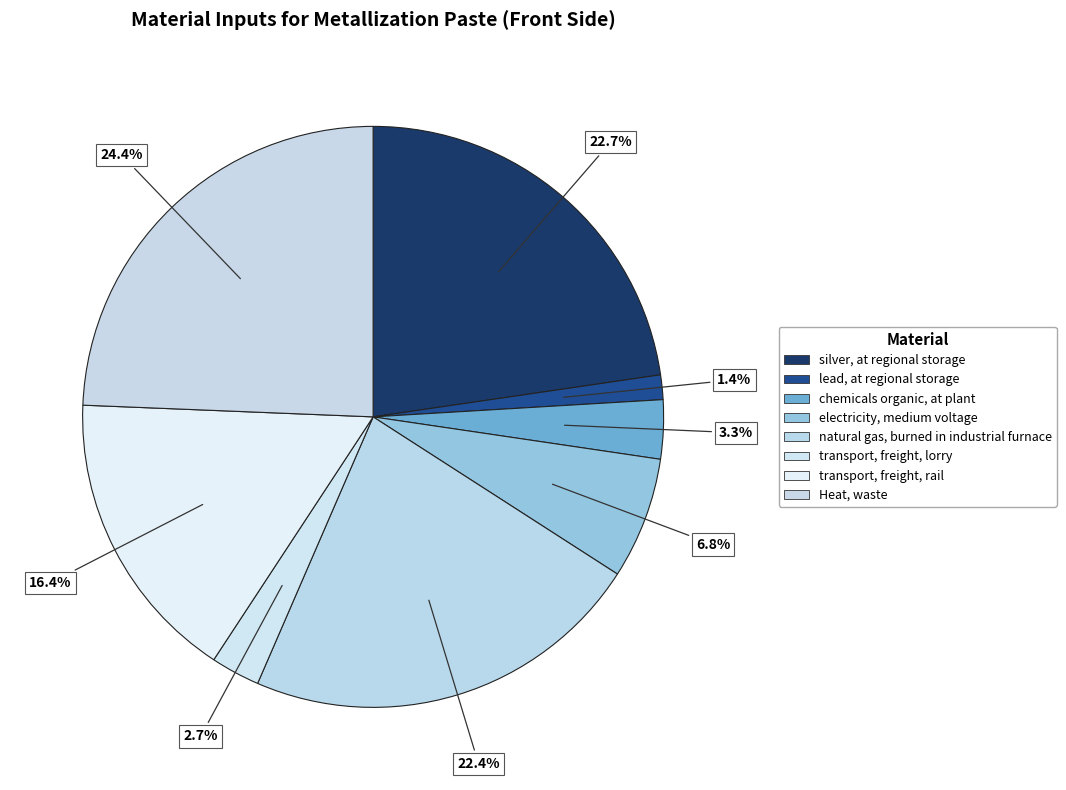

Count the number of slices in the pie.

8